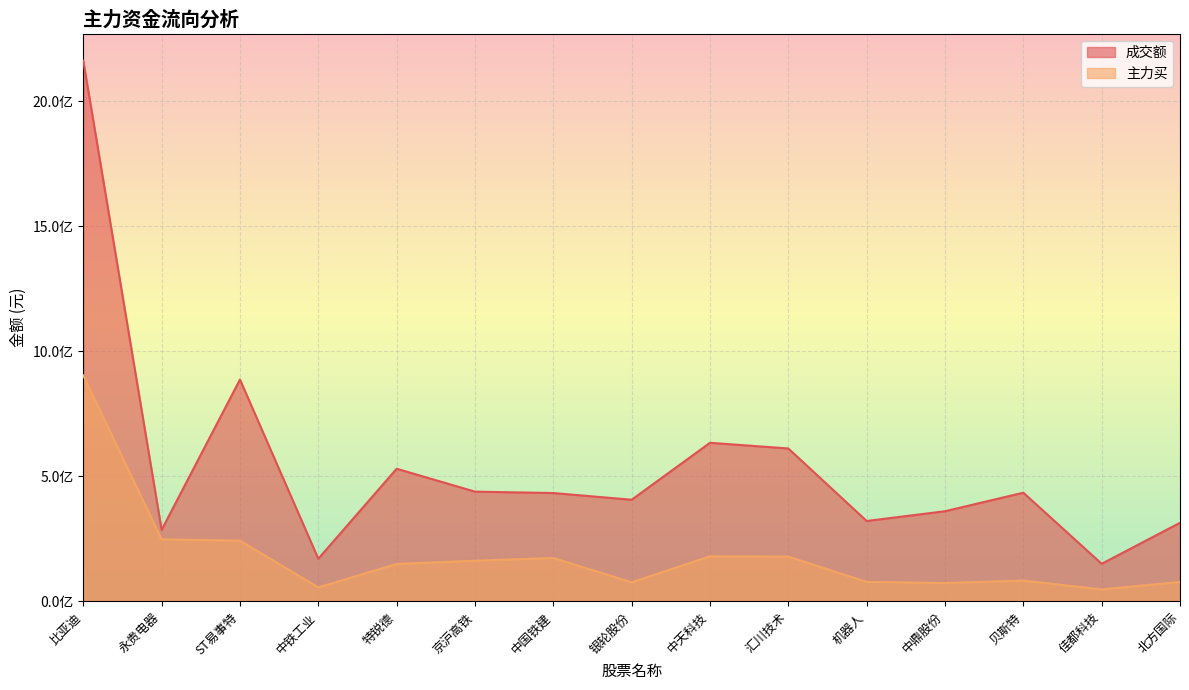

What is the sum of the 成交额 values at 银轮股份 and 永贵电器?

693487538